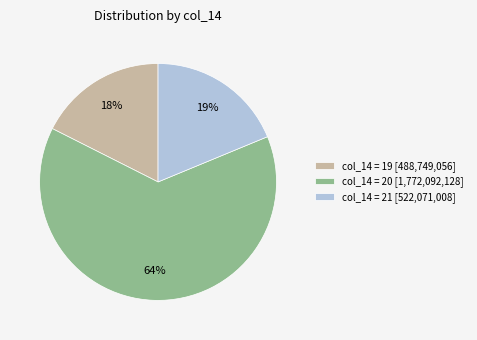

Does any single category account for the majority?

Yes